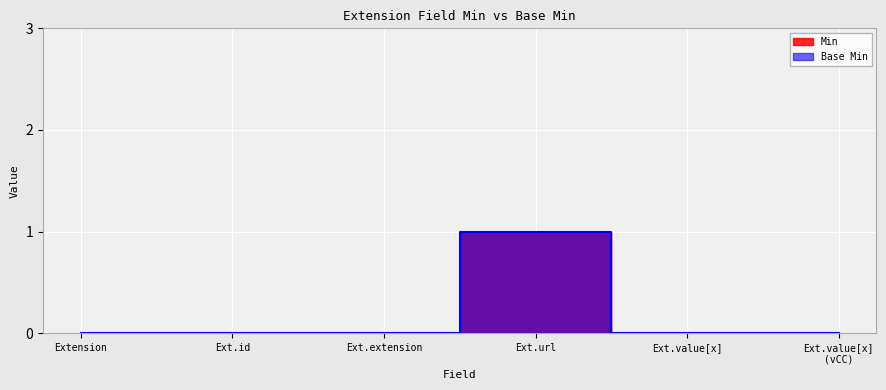

Rank the series at Ext.id from highest to lowest value.

Min, Base Min